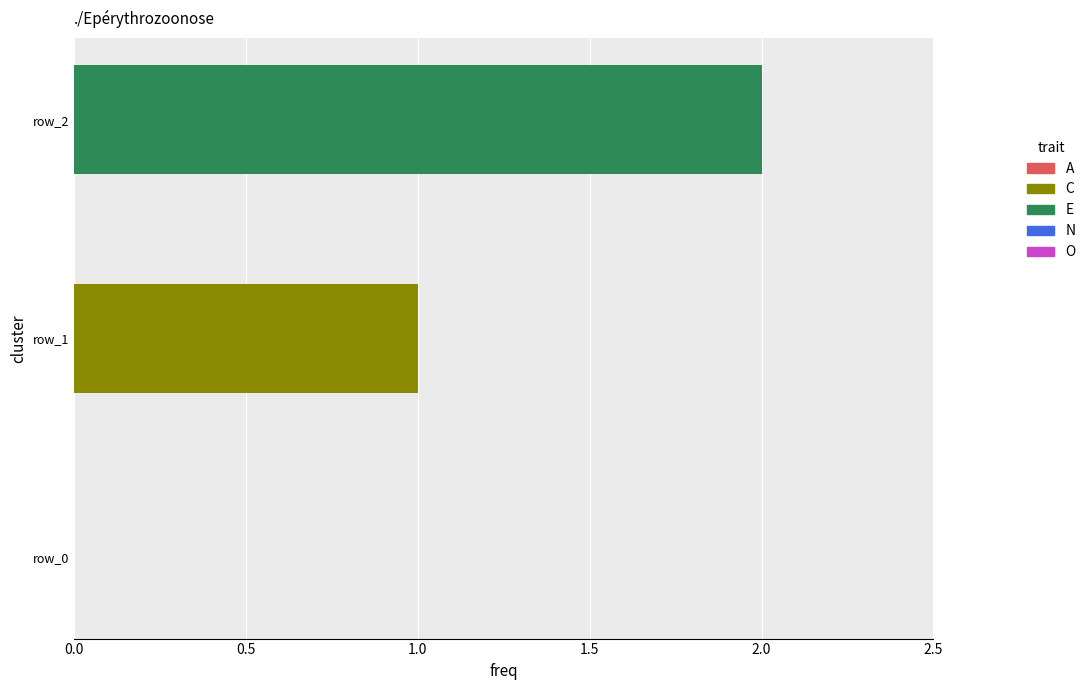

The chart shows a value of 2 at row_2. True or false?

True